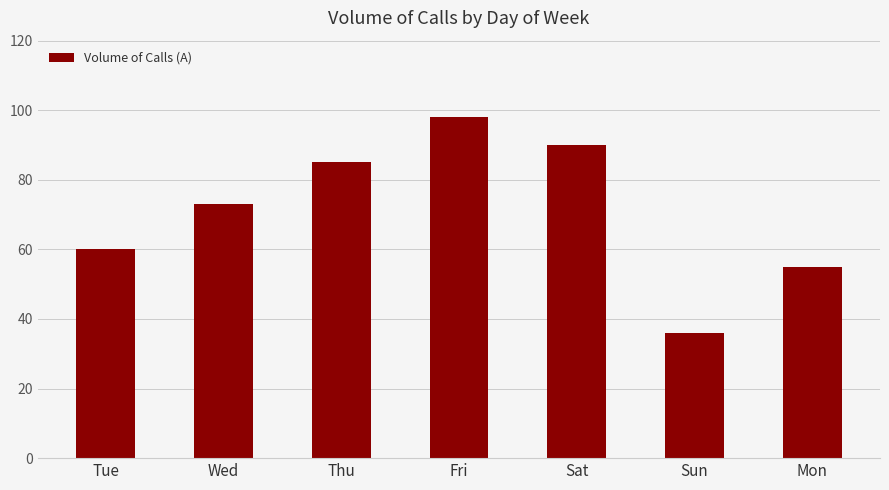

How many bars are there in total?

7